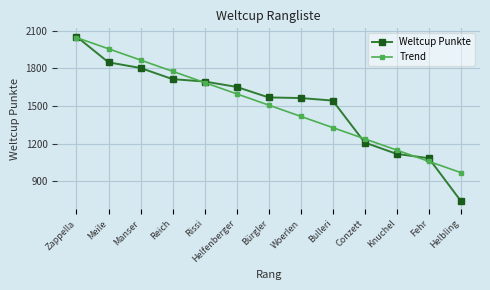

Which category has the highest value in the Trend series?

Zappella